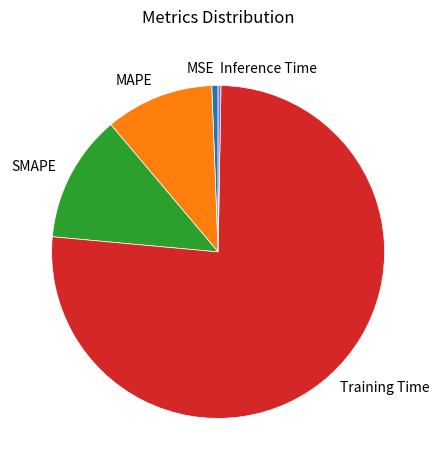

What is the largest slice in the pie chart?

Training Time